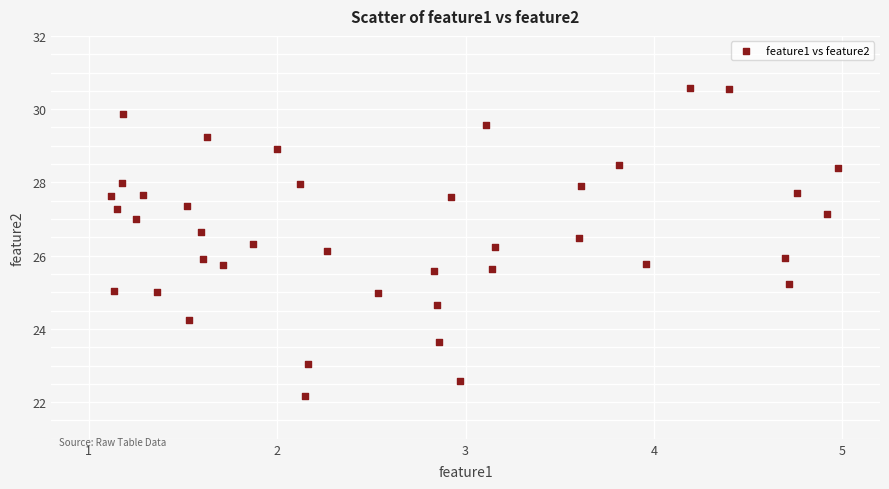

What is the range of Y values (max minus min)?

8.4